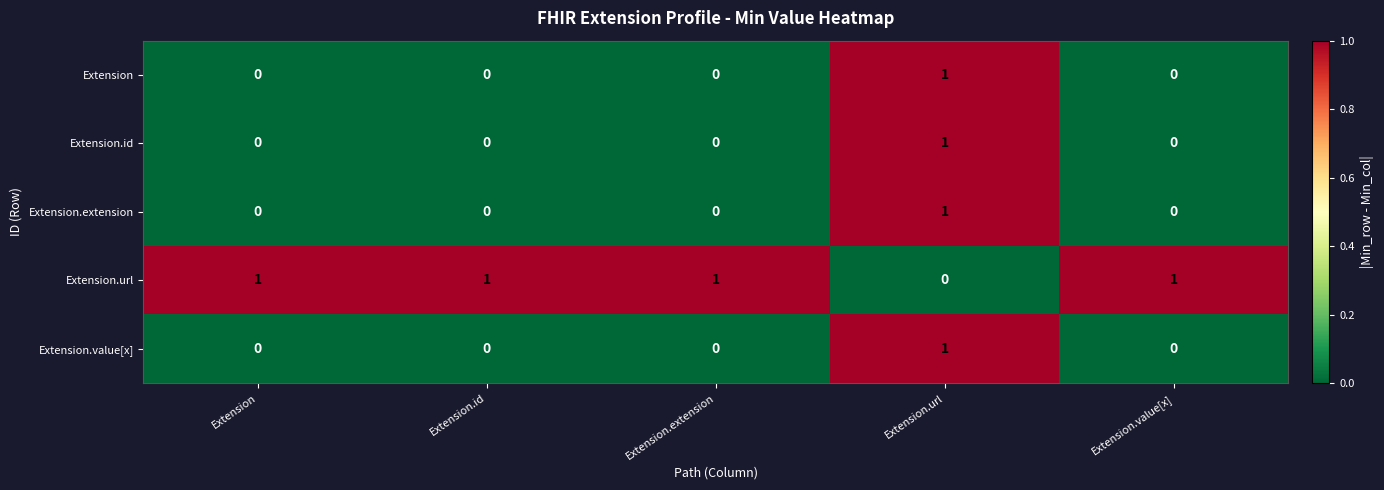

How many distinct data groups are displayed?

5